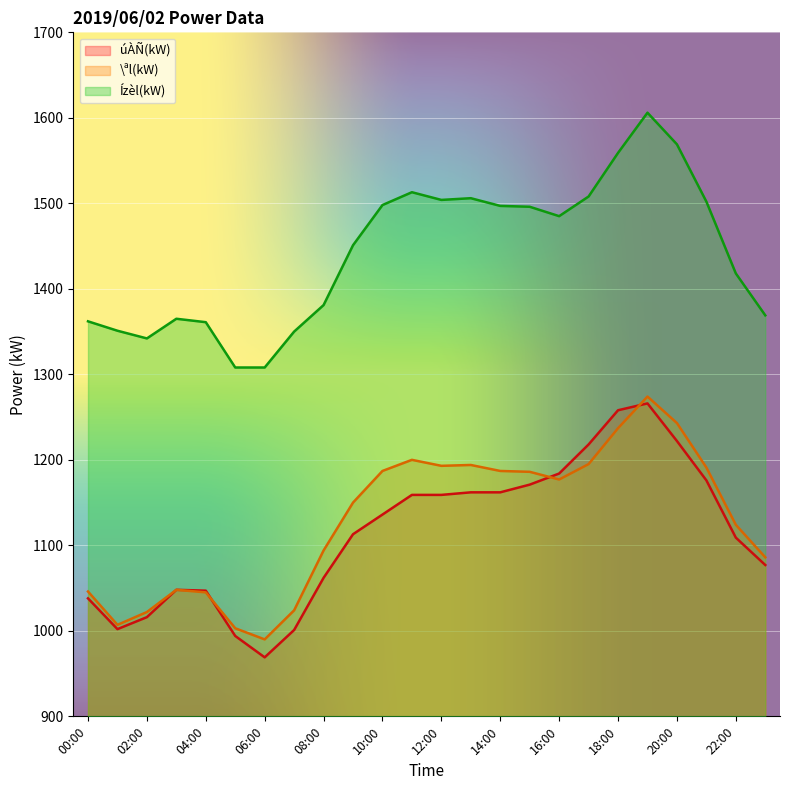

In úÀÑ(kW), how many points are lower than both neighbors (excluding endpoints)?

2